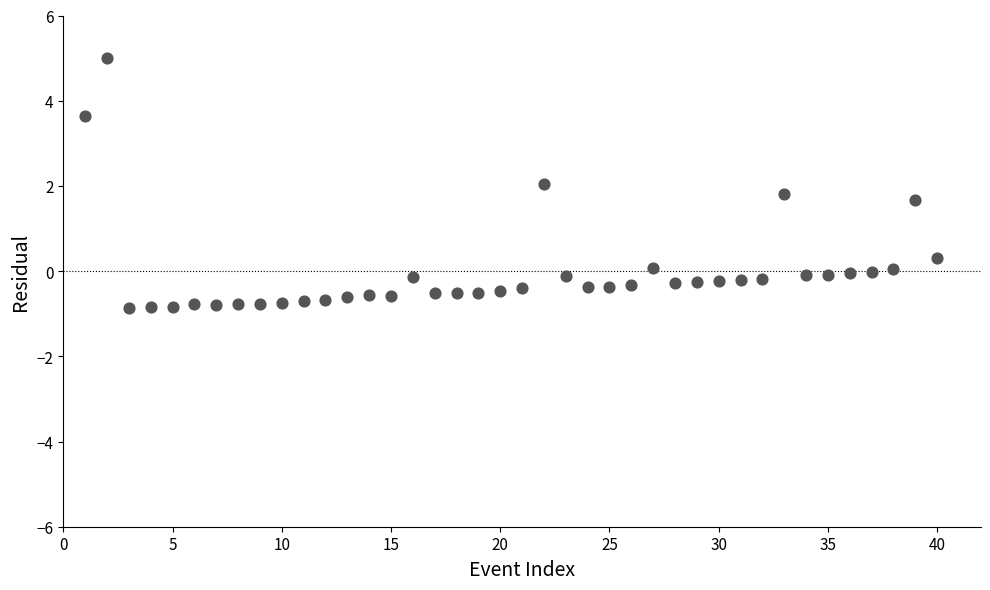

What is the range of X values (max minus min)?

39.0